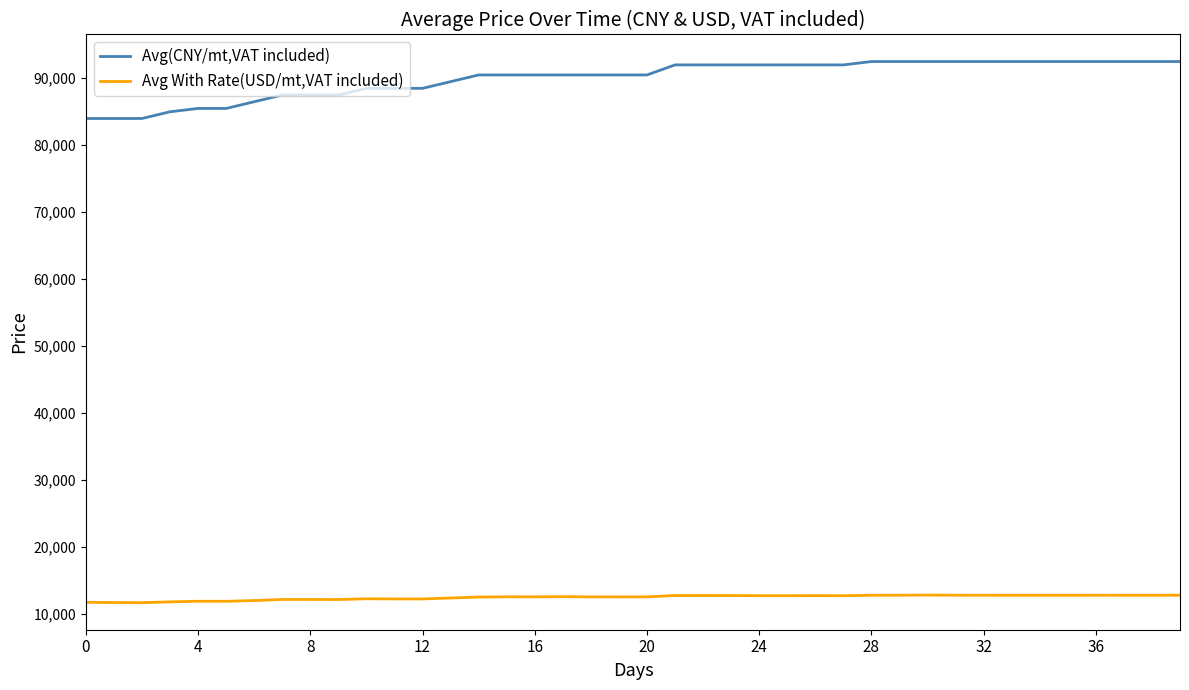

What is the maximum value for Avg(CNY/mt,VAT included)?

92500.0